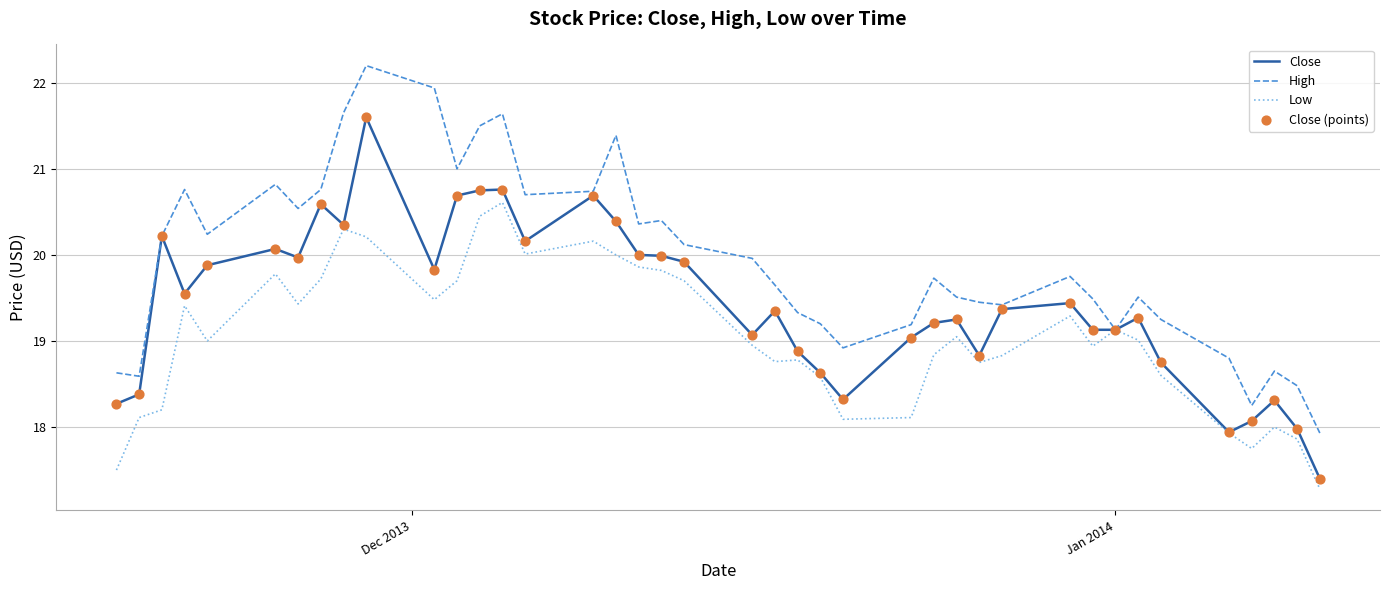

What is the minimum value for Close?

17.4